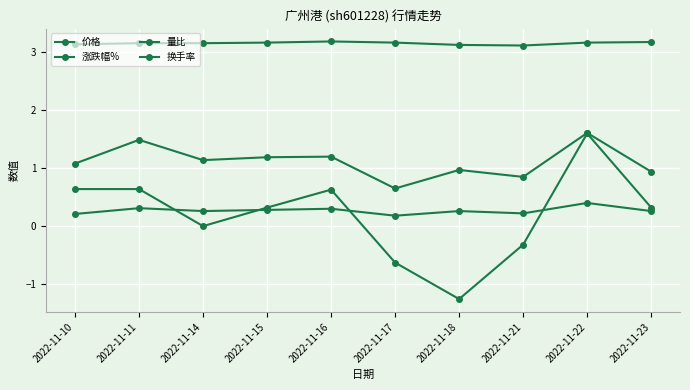

True or false: 价格 and 涨跌幅% intersect in this chart.

False